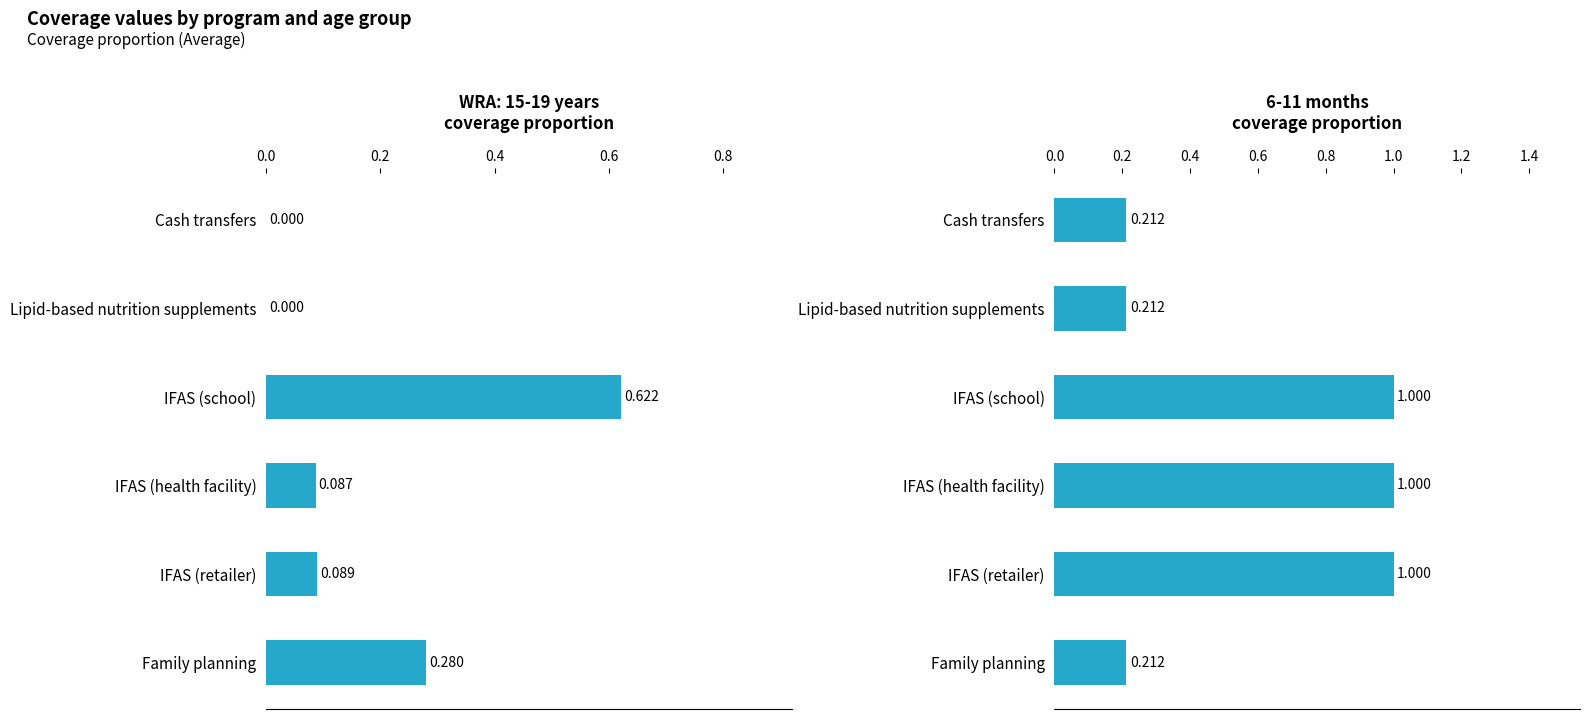

Is it true that the value at 0.8 is 0.4?

False